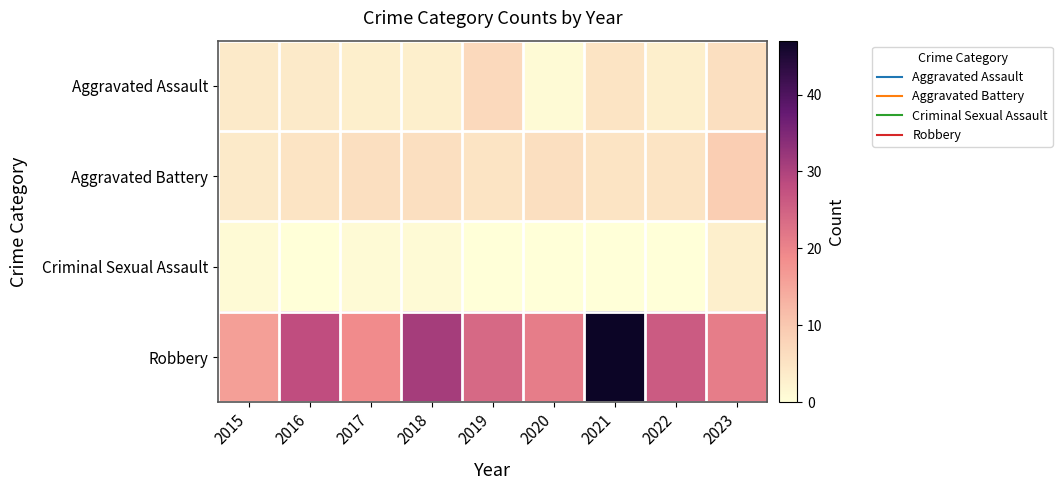

Reading right to left, extract all data points from this chart.

Aggravated Assault: 2023=6	2022=3	2021=5	2020=1	2019=7	2018=3	2017=3	2016=4	2015=4
Aggravated Battery: 2023=9	2022=5	2021=5	2020=6	2019=5	2018=6	2017=6	2016=5	2015=4
Criminal Sexual Assault: 2023=3	2022=0	2021=0	2020=0	2019=0	2018=1	2017=1	2016=0	2015=1
Robbery: 2023=21	2022=26	2021=47	2020=21	2019=24	2018=31	2017=19	2016=28	2015=16